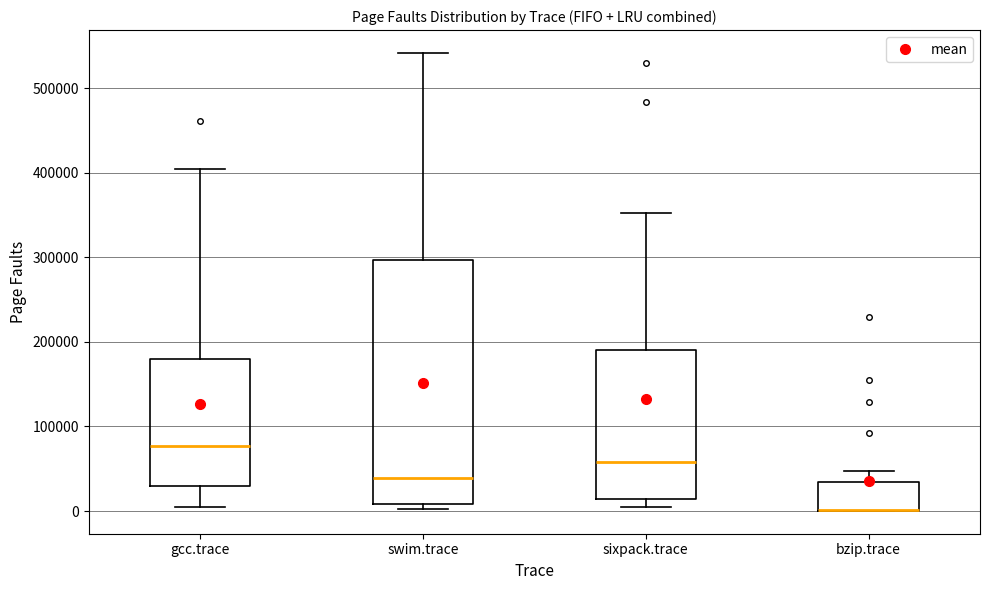

Which box is the tallest, from its lower edge to its upper edge?

swim.trace